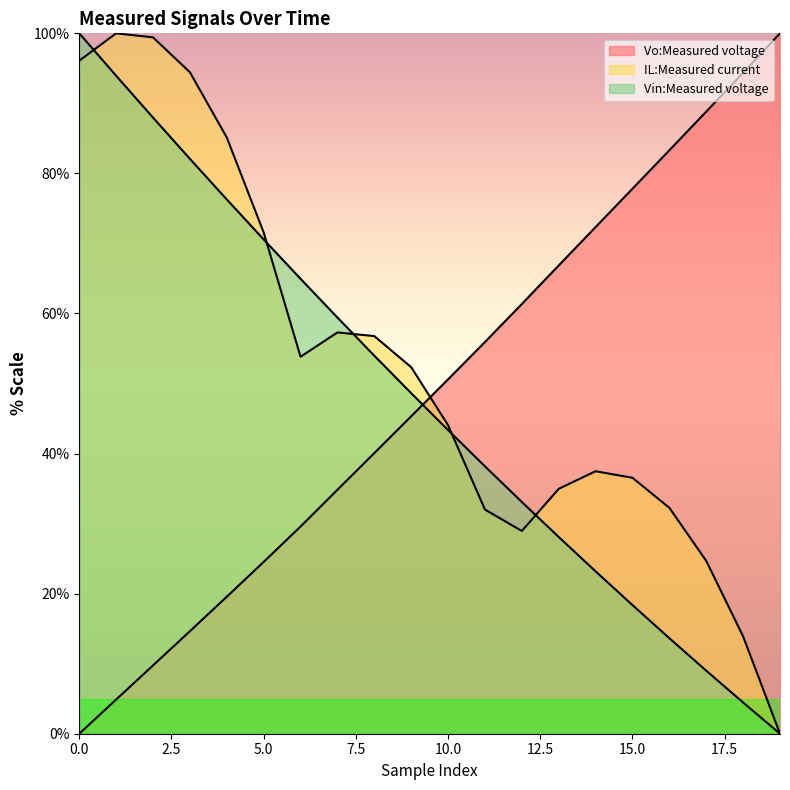

True or false: IL:Measured current and Vin:Measured voltage cross at least once.

True